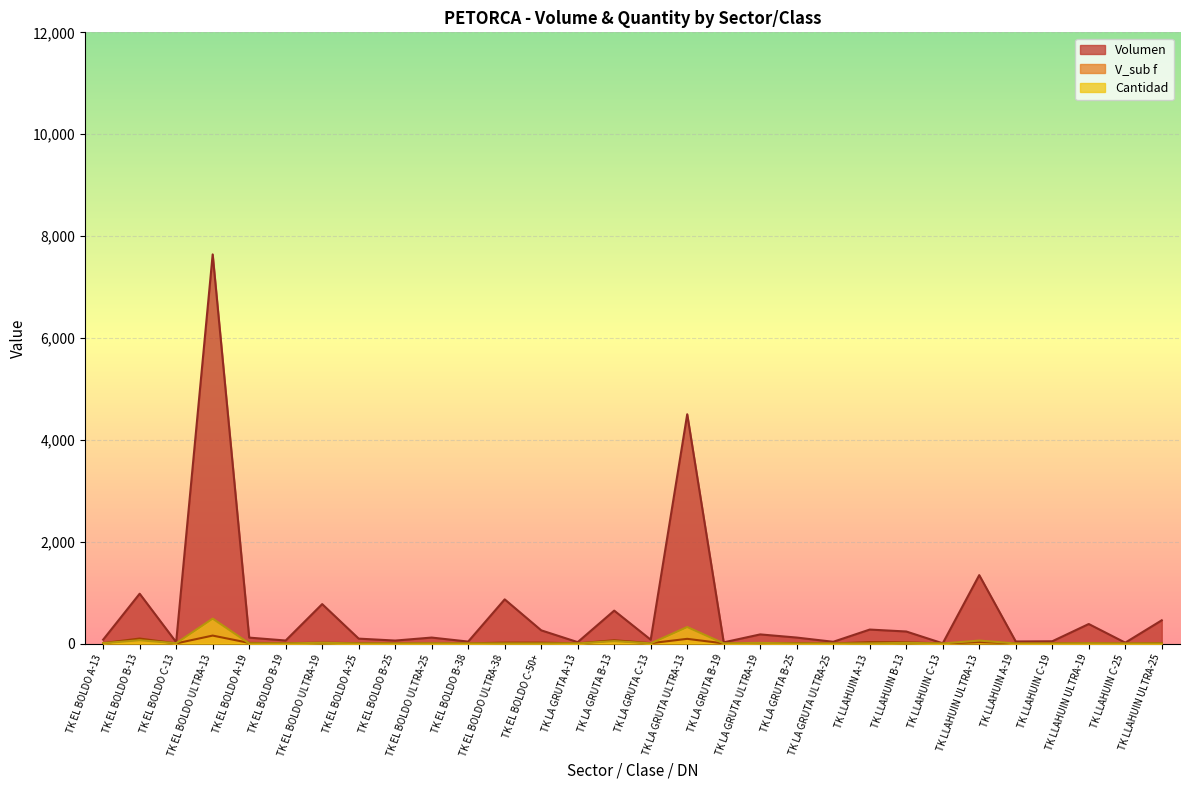

What are all the series names shown in the legend?

Volumen, V_sub f, Cantidad